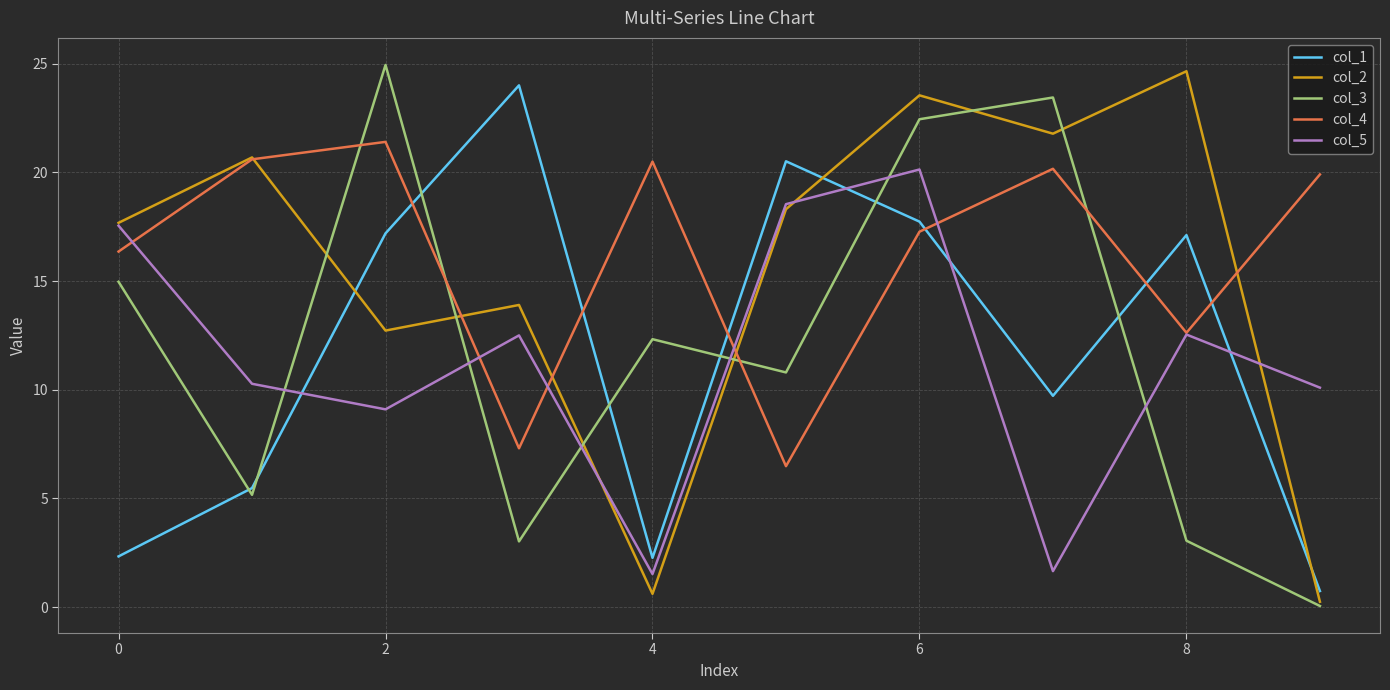

Does the chart have visible grid lines?

Yes